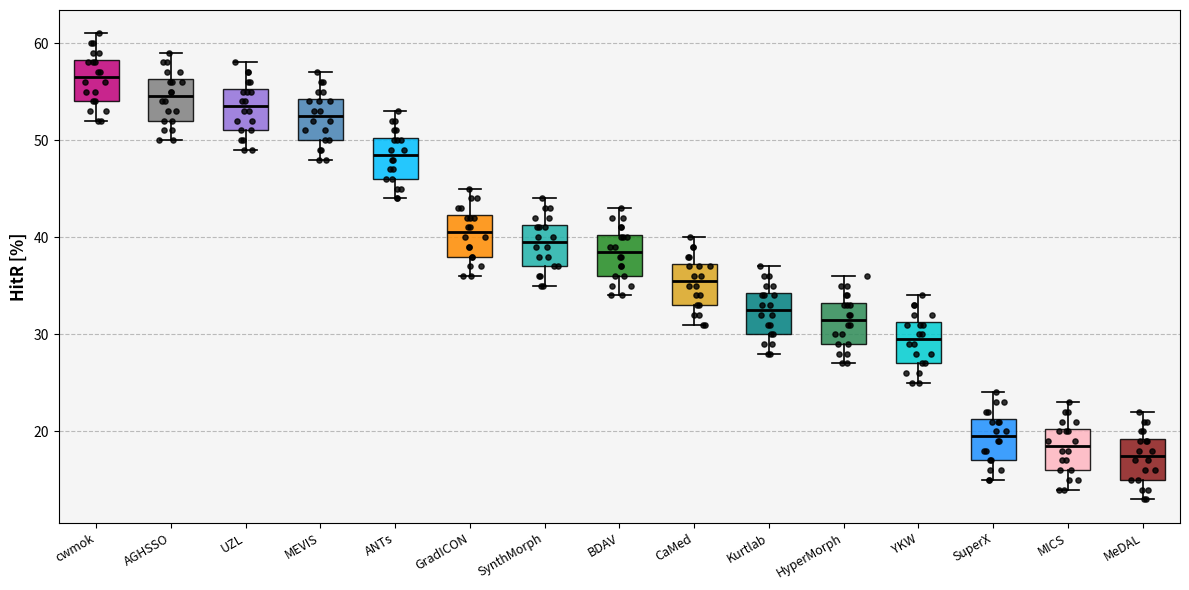

Which box's median line is the highest?

cwmok